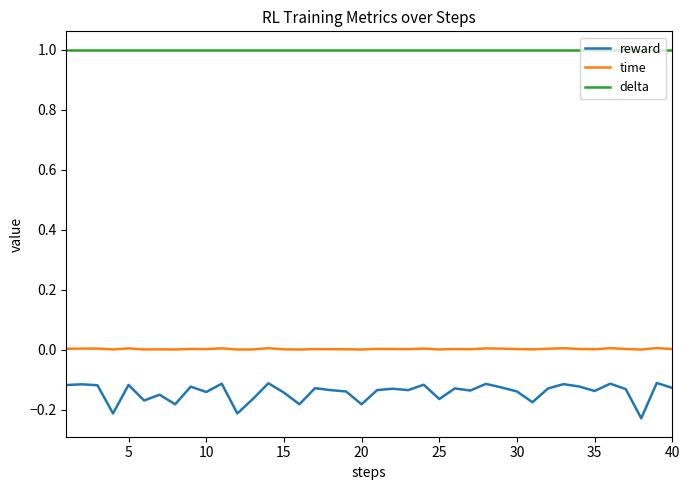

True or false: reward and time intersect in this chart.

False